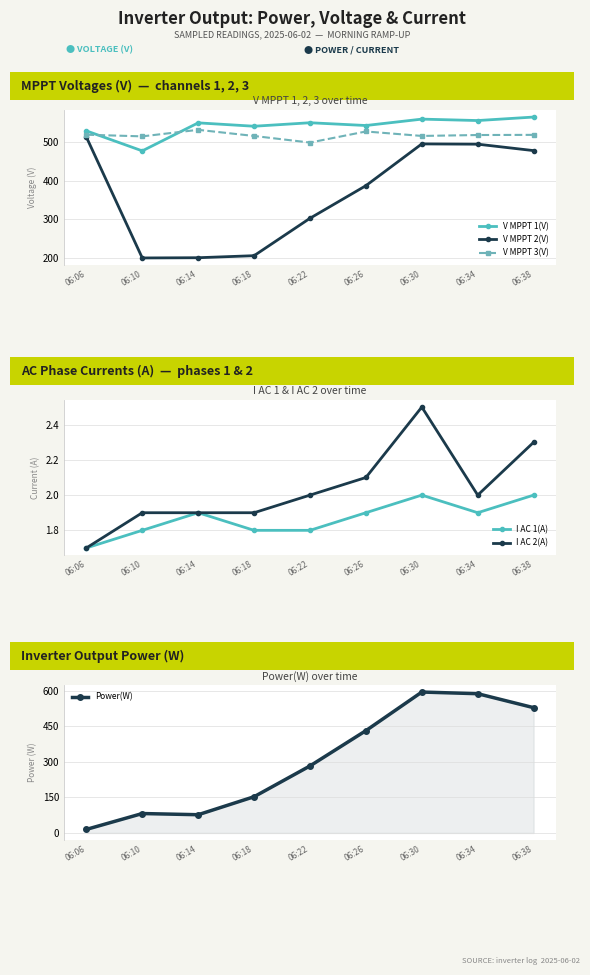

What is the minimum value for I AC 1(A)?

1.7